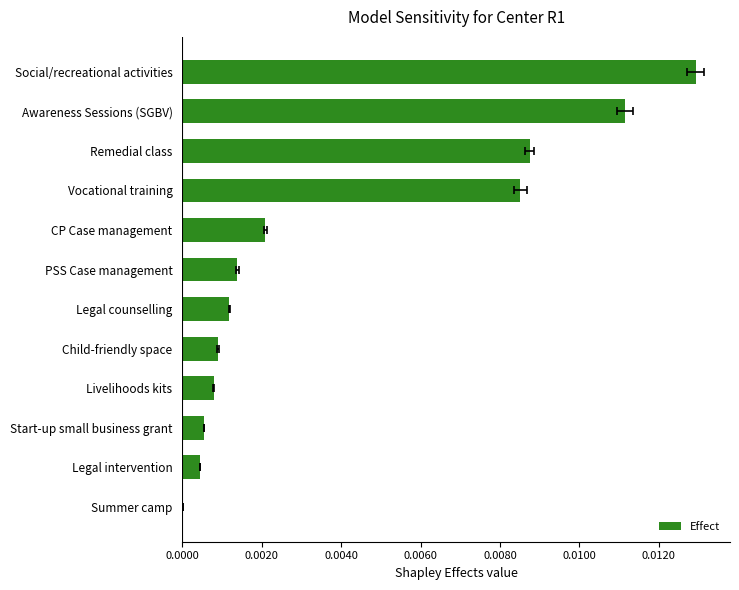

Is it true that the value at 0.0020 is 0.0?

False